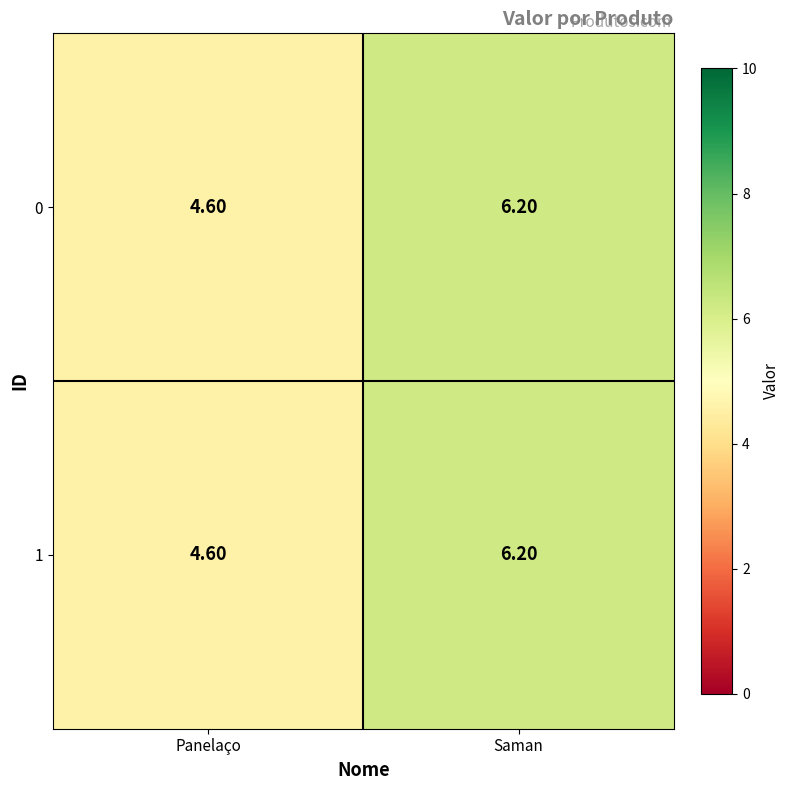

What is the average value of the 1 series?

5.4